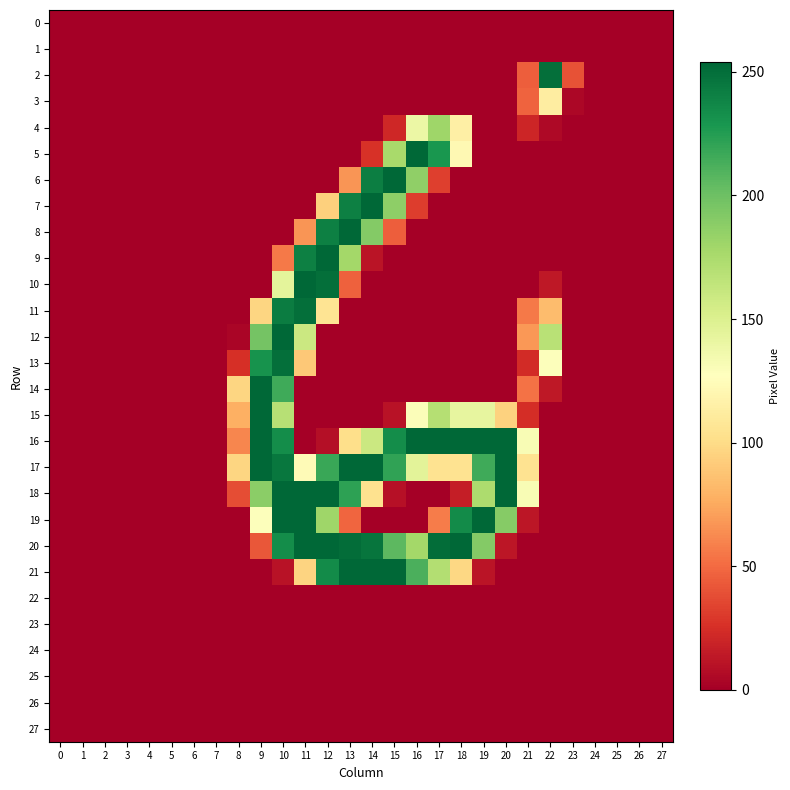

What is the greatest value displayed?

254